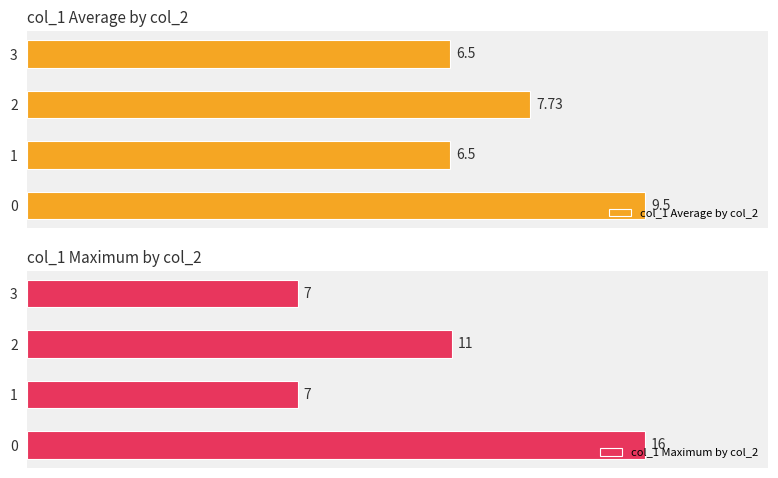

The col_1 Maximum by col_2 series shows 16.0 at 0. True or false?

True